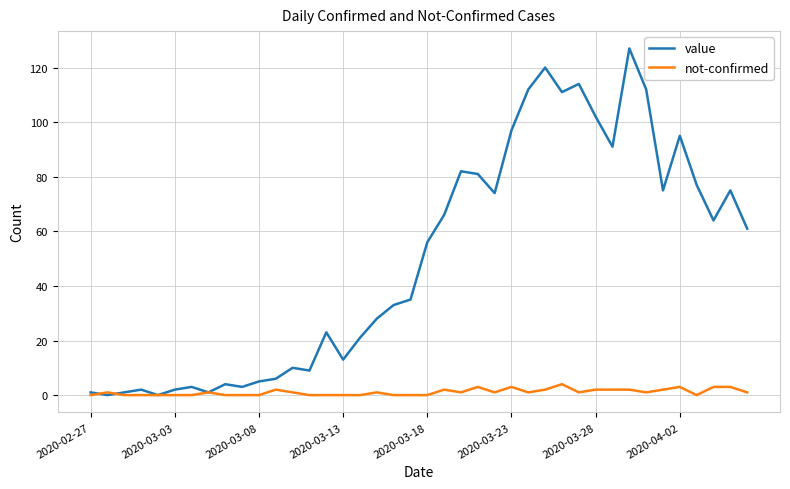

What is the highest value of the value series?

127